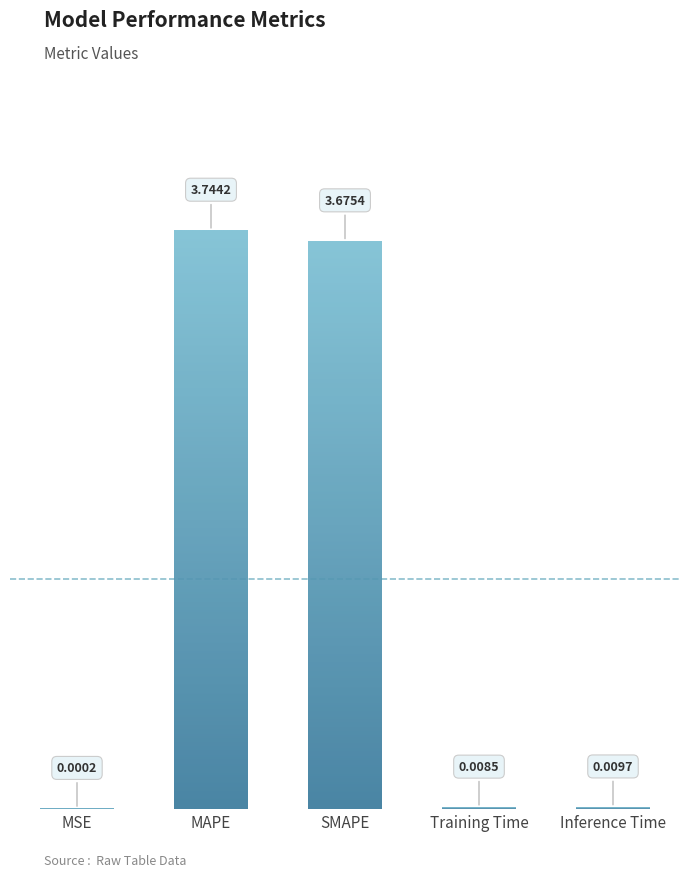

At which category does the chart reach its peak across all series?

MAPE